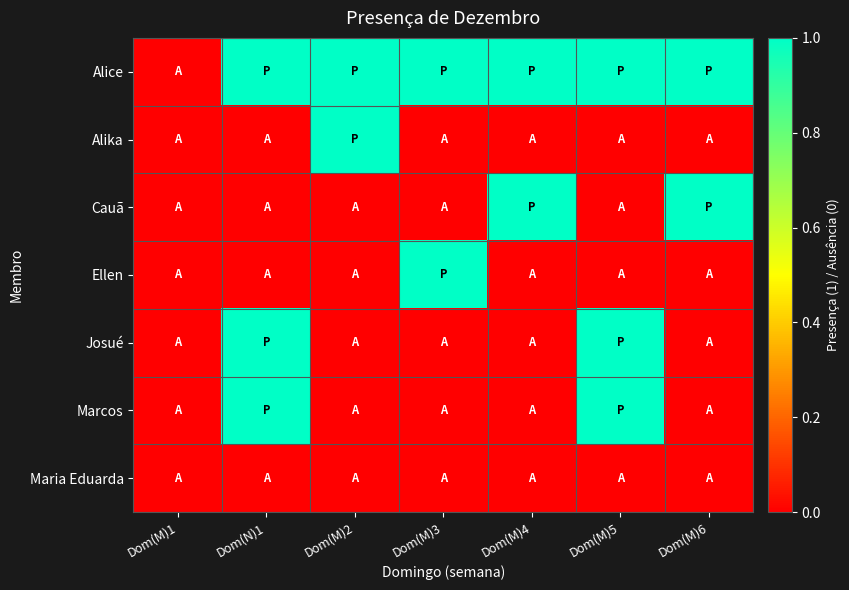

Reading right to left, what are all the values shown in this chart?

Alice: Dom(M)6=1	Dom(M)5=1	Dom(M)4=1	Dom(M)3=1	Dom(M)2=1	Dom(N)1=1	Dom(M)1=0
Alika: Dom(M)6=0	Dom(M)5=0	Dom(M)4=0	Dom(M)3=0	Dom(M)2=1	Dom(N)1=0	Dom(M)1=0
Cauã: Dom(M)6=1	Dom(M)5=0	Dom(M)4=1	Dom(M)3=0	Dom(M)2=0	Dom(N)1=0	Dom(M)1=0
Ellen: Dom(M)6=0	Dom(M)5=0	Dom(M)4=0	Dom(M)3=1	Dom(M)2=0	Dom(N)1=0	Dom(M)1=0
Josué: Dom(M)6=0	Dom(M)5=1	Dom(M)4=0	Dom(M)3=0	Dom(M)2=0	Dom(N)1=1	Dom(M)1=0
Marcos: Dom(M)6=0	Dom(M)5=1	Dom(M)4=0	Dom(M)3=0	Dom(M)2=0	Dom(N)1=1	Dom(M)1=0
Maria Eduarda: Dom(M)6=0	Dom(M)5=0	Dom(M)4=0	Dom(M)3=0	Dom(M)2=0	Dom(N)1=0	Dom(M)1=0